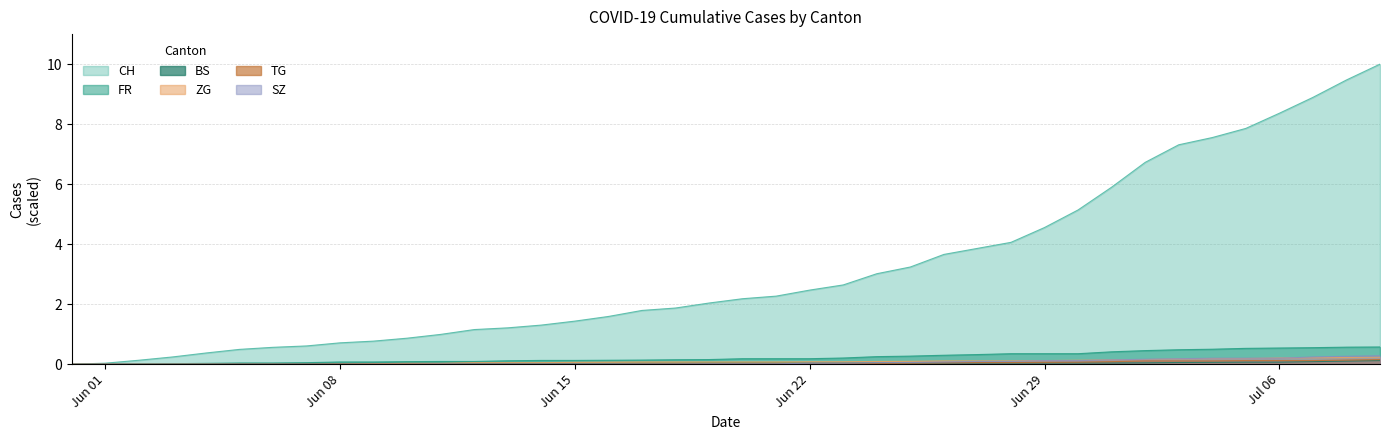

What is the maximum value for FR?

0.6